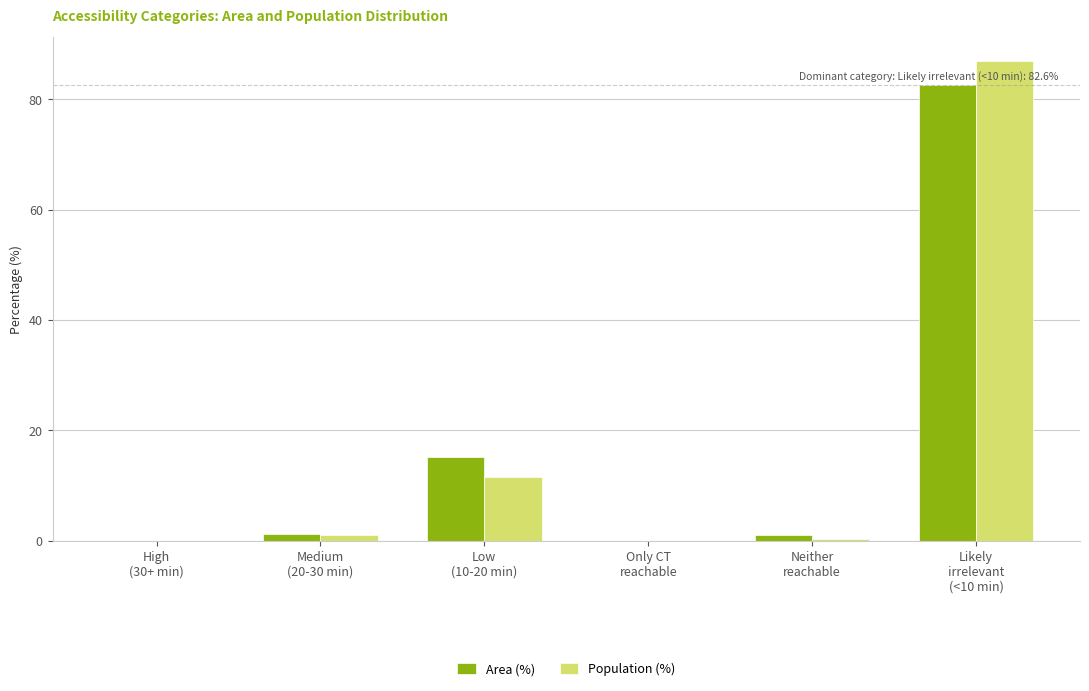

What is the highest value of the Population (%) series?

86.9